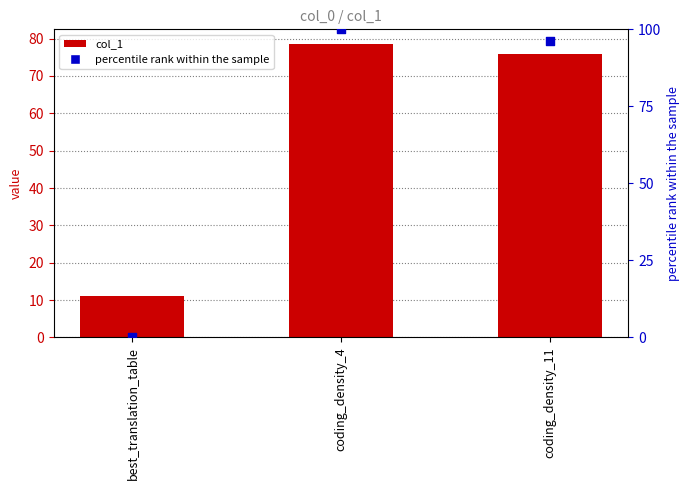

At how many categories does at least one series exceed 47?

2